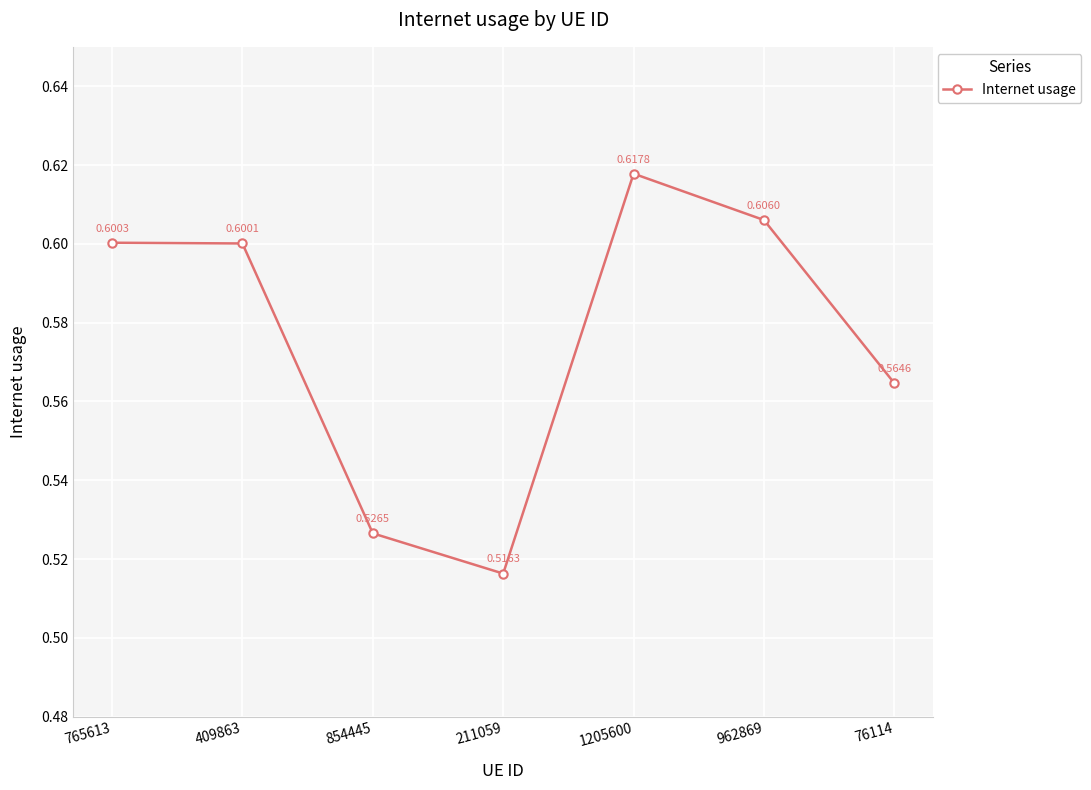

What is the difference between the values at 1205600 and 76114?

0.1